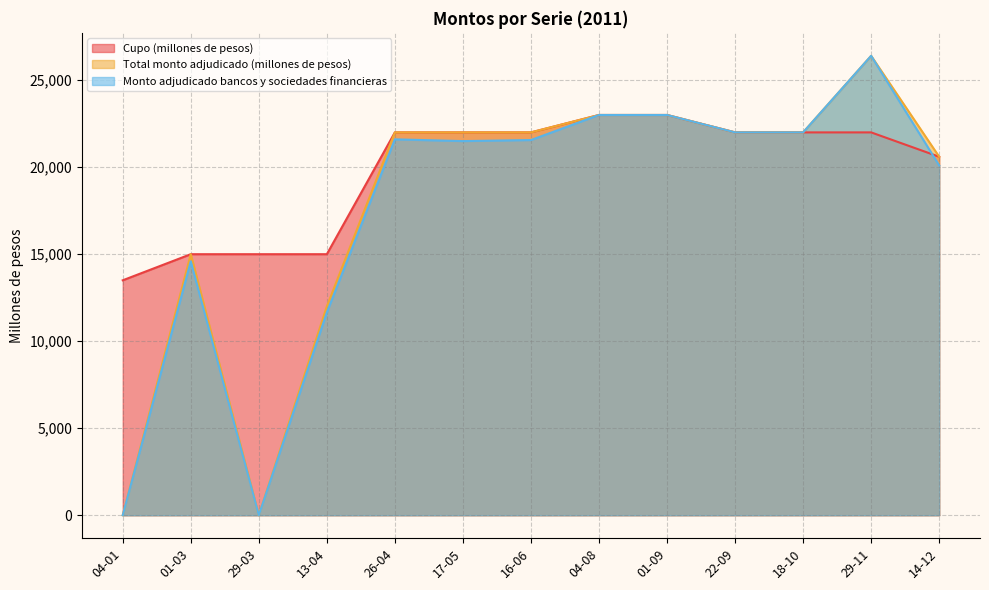

The value of Cupo (millones de pesos) at 29-03 is 25569. True or false?

False